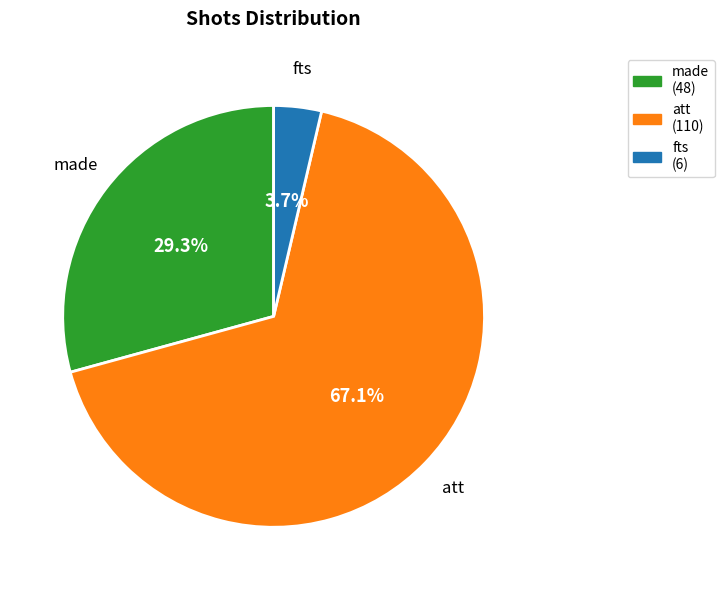

Count the number of slices in the pie.

3